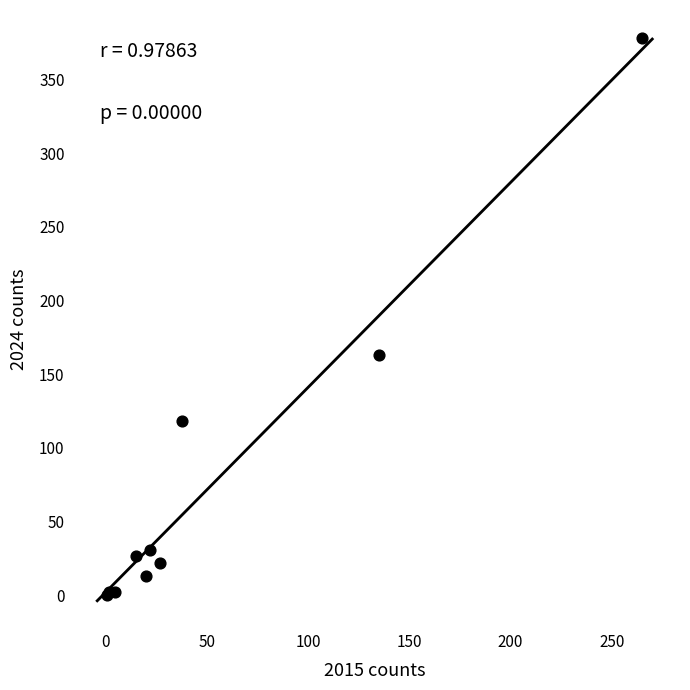

What Y value in the scatter plot is closest to 189?

163